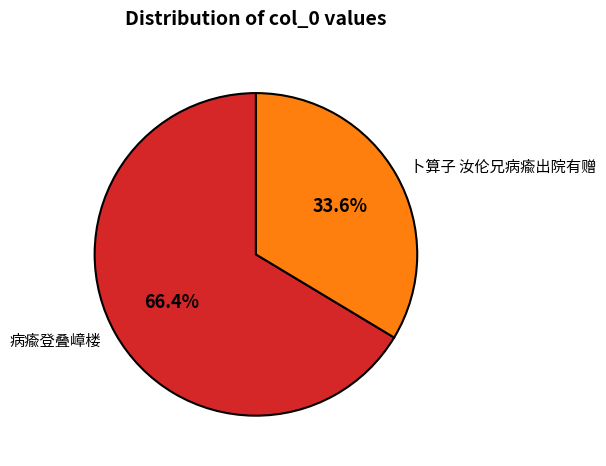

Which category has the smallest portion of the pie?

卜算子 汝伦兄病瘉出院有赠